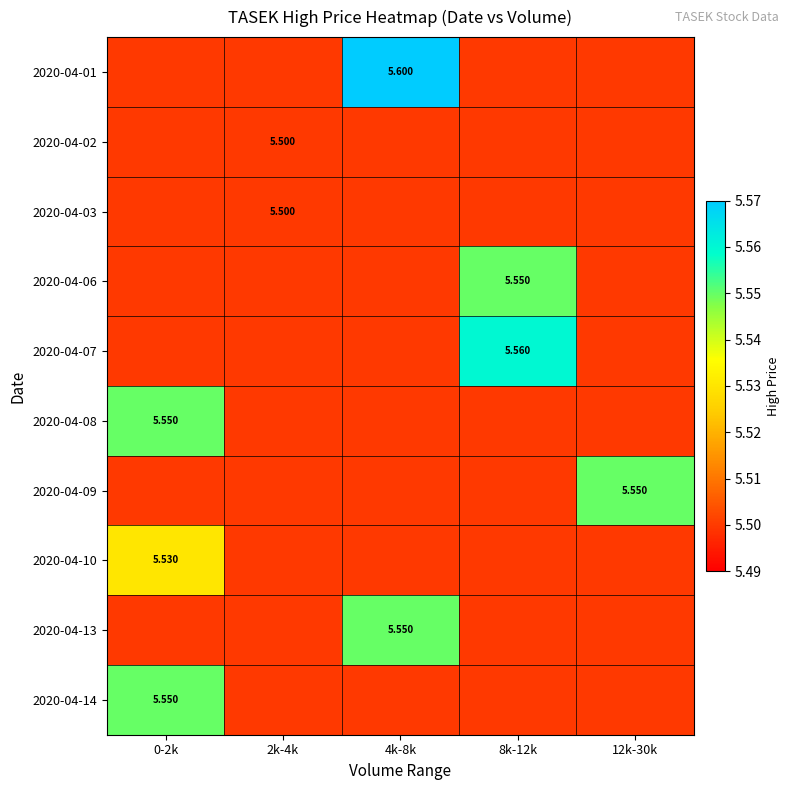

Count the number of categories in the chart.

5